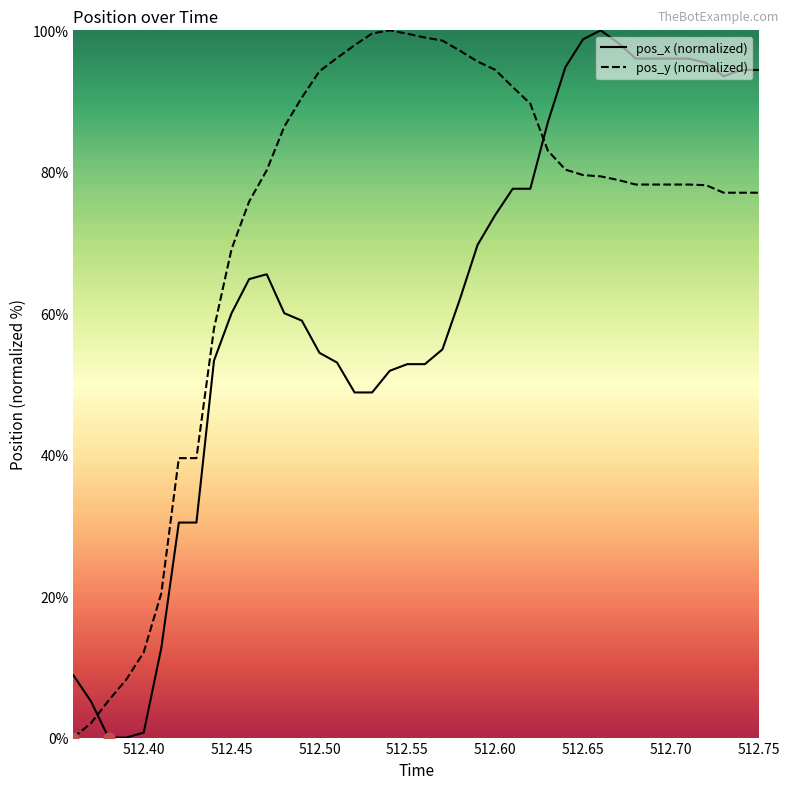

At how many categories does at least one series exceed 79?

29